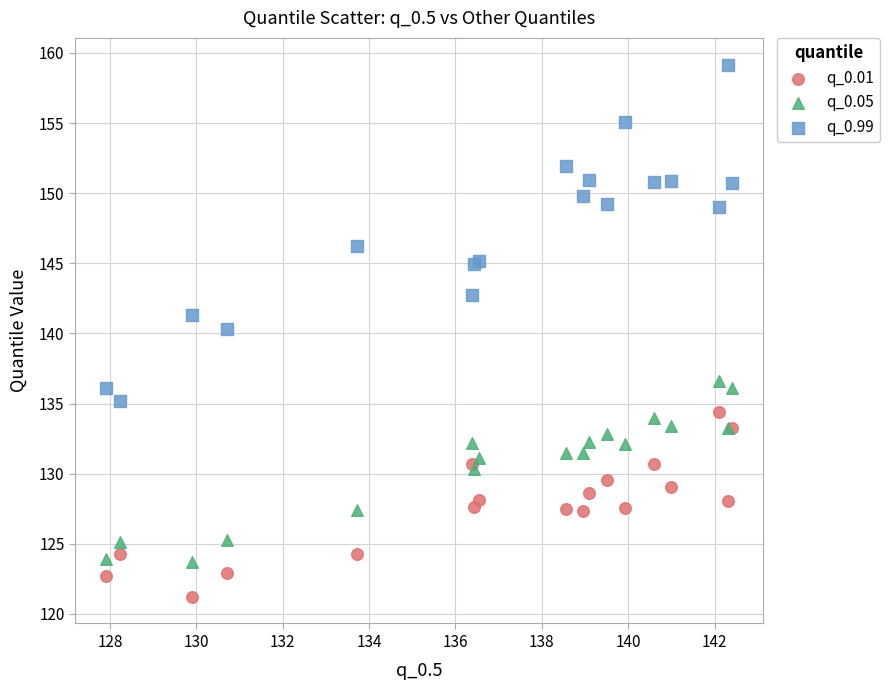

What are all the series names shown in the legend?

q_0.01, q_0.05, q_0.99